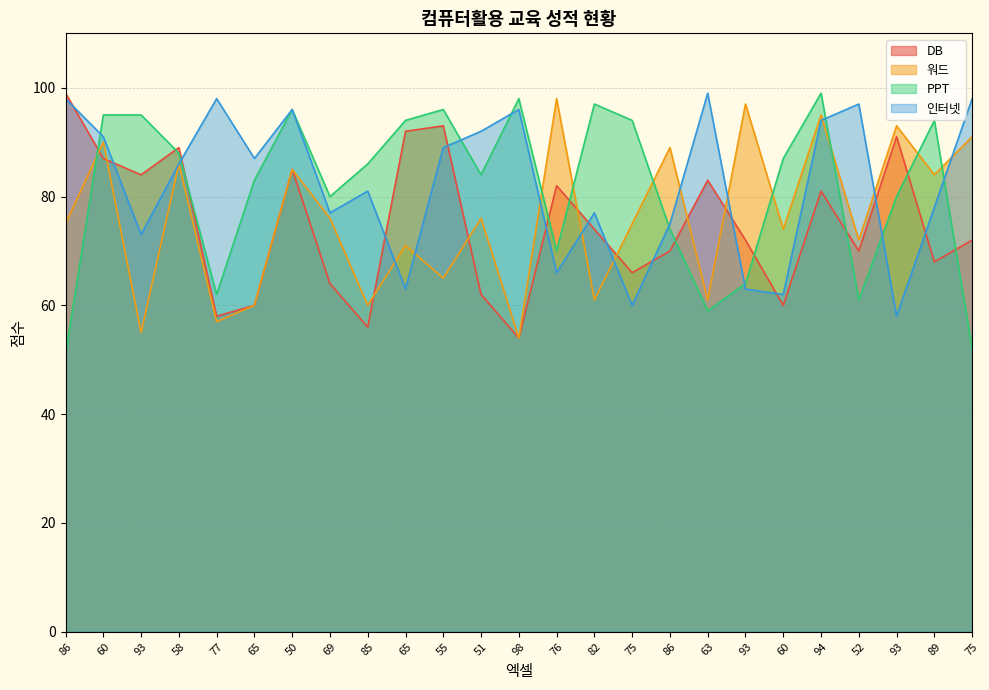

True or false: 인터넷 and DB intersect in this chart.

True